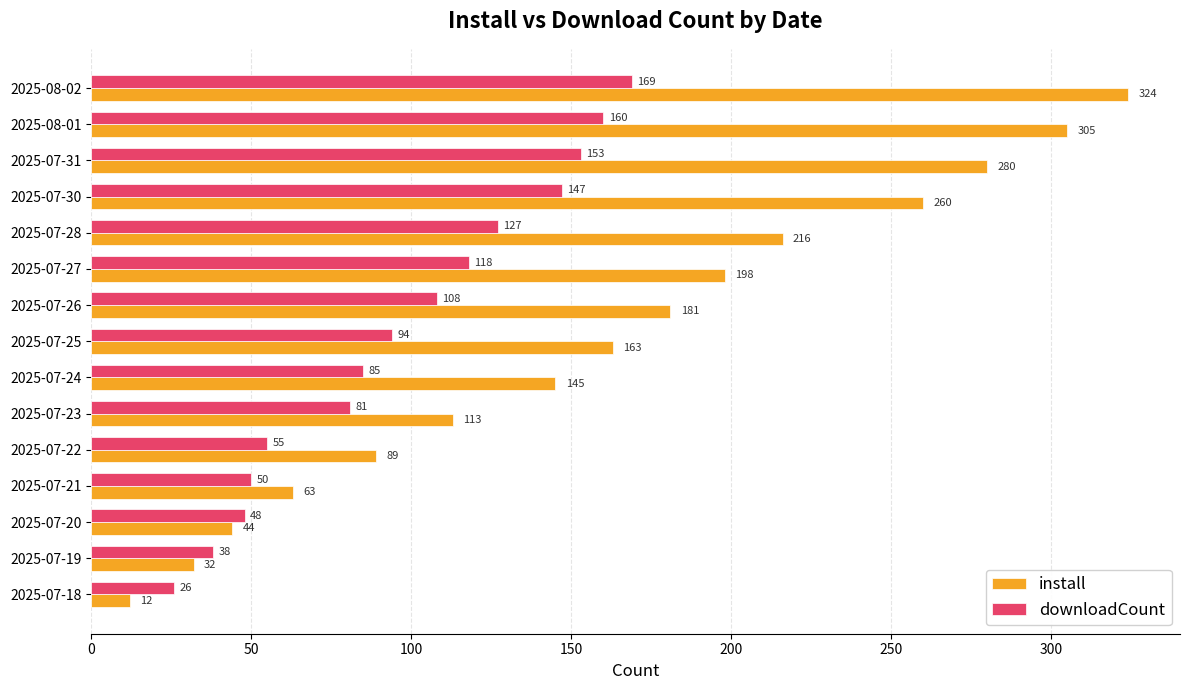

List the series in order of their peak value, lowest first.

downloadCount, install